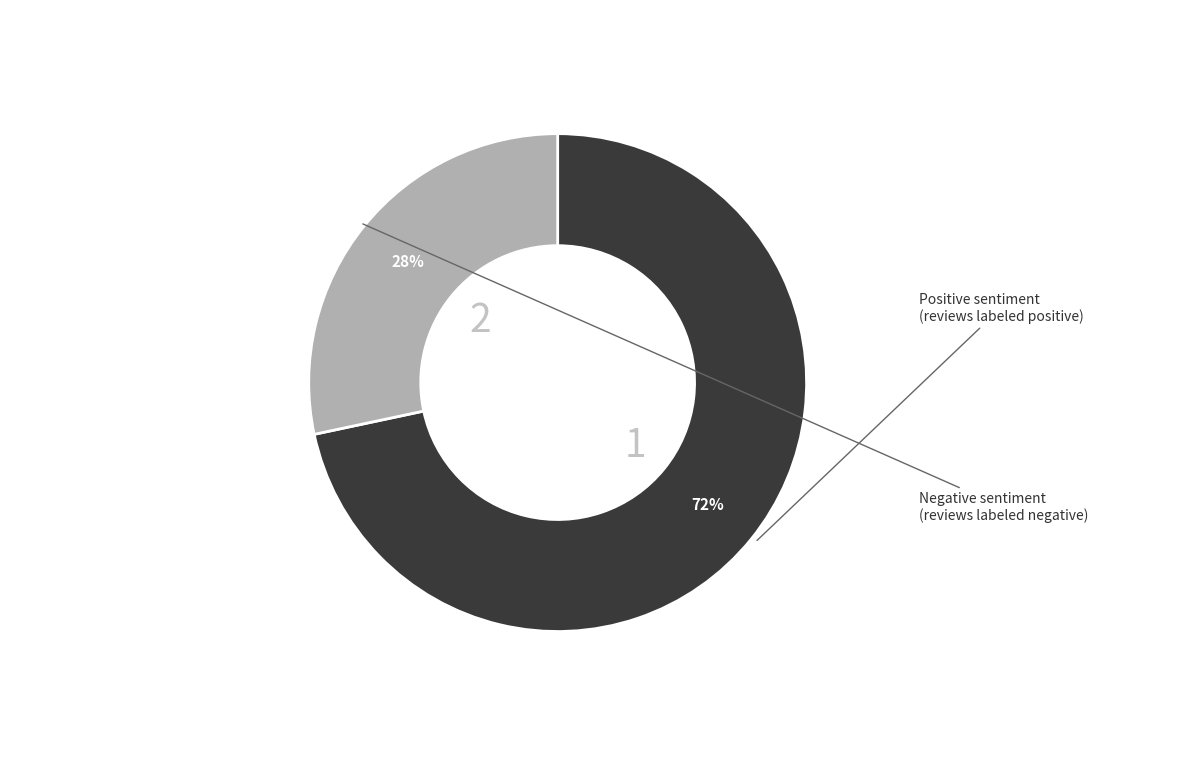

Does any single category account for the majority?

Yes